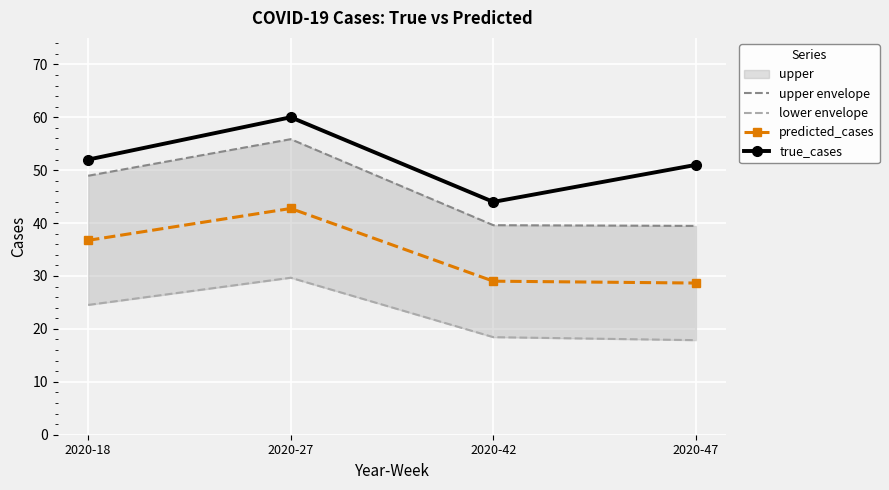

Where is predicted_cases nearest to the value 35?

2020-18